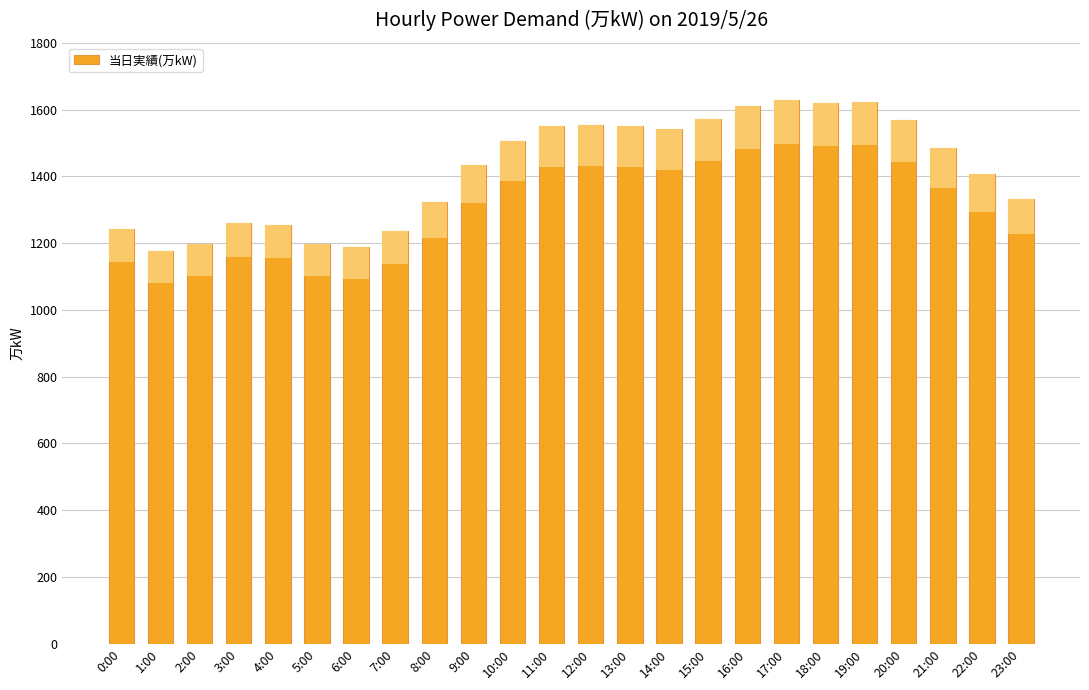

What is the minimum value shown in the chart?

1176